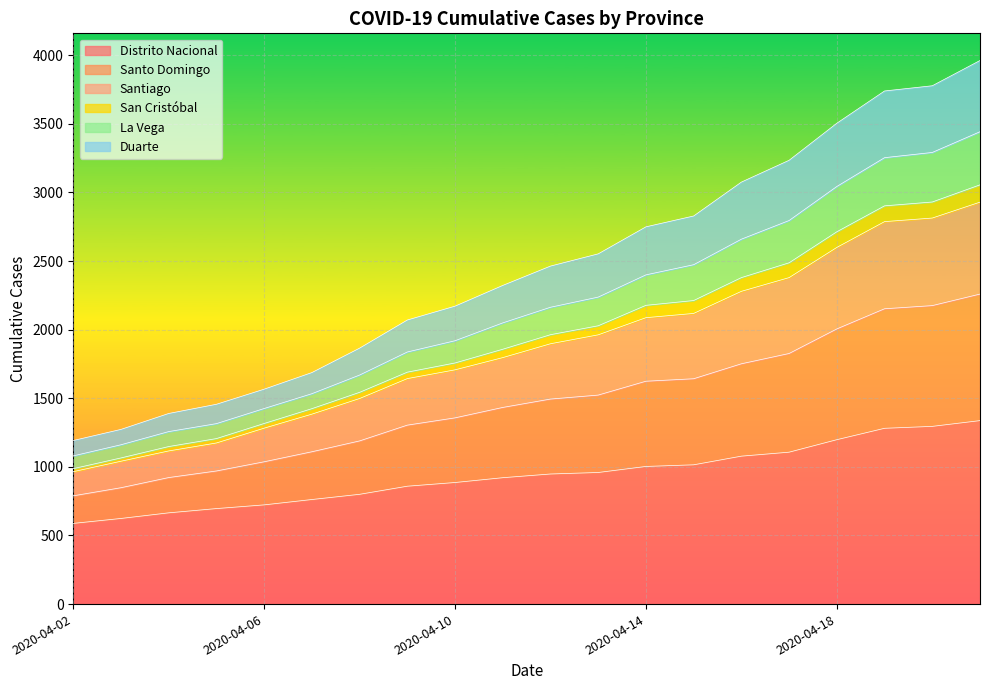

What is the maximum value for Distrito Nacional?

1337